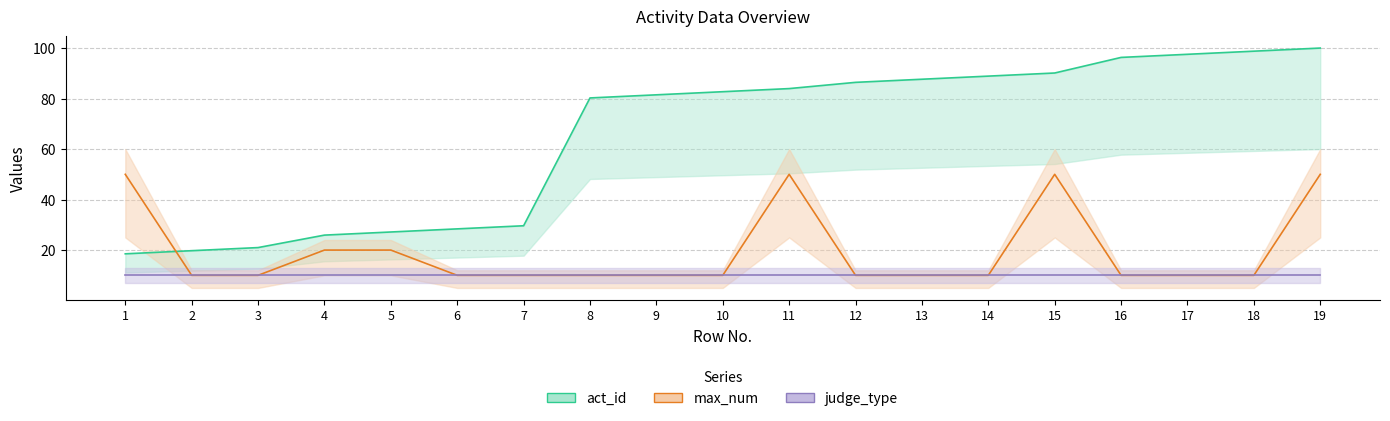

What is the minimum value shown in the chart?

10.0